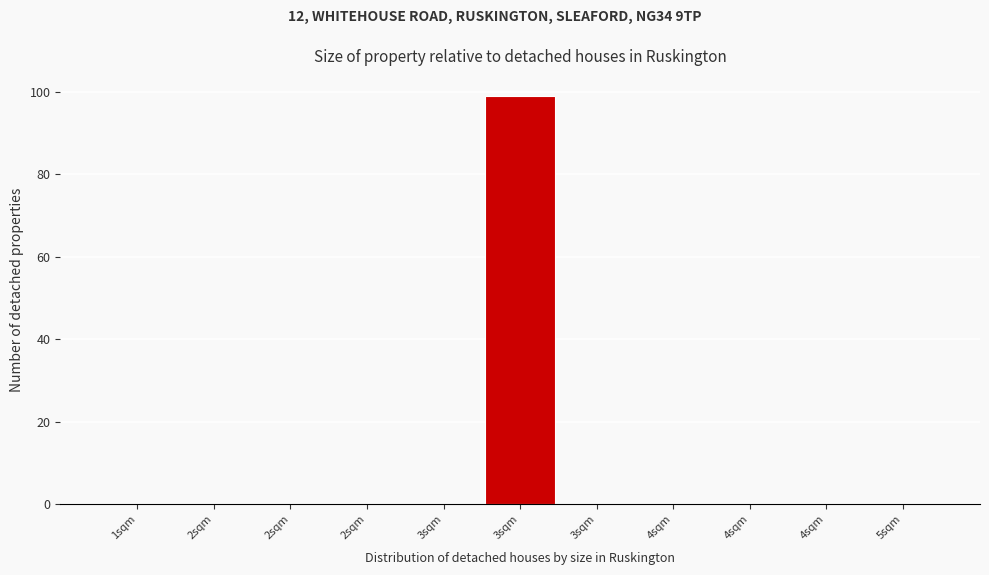

How many data points does each series have?

11